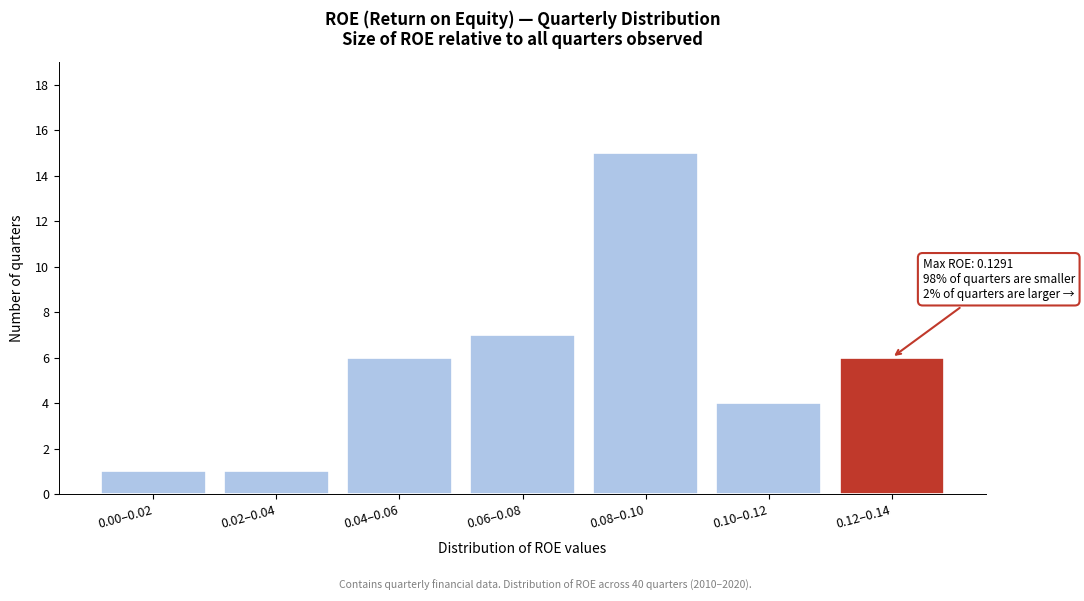

Reading left to right, what are all the values shown in this chart?

1	1	6	7	15	4	6